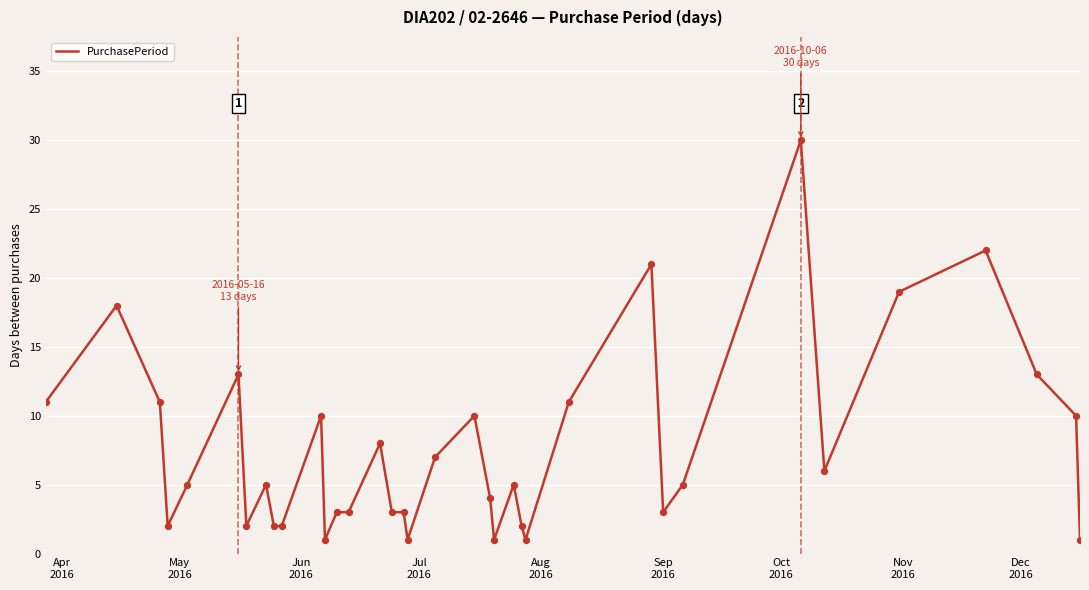

What is the maximum value shown in the chart?

30